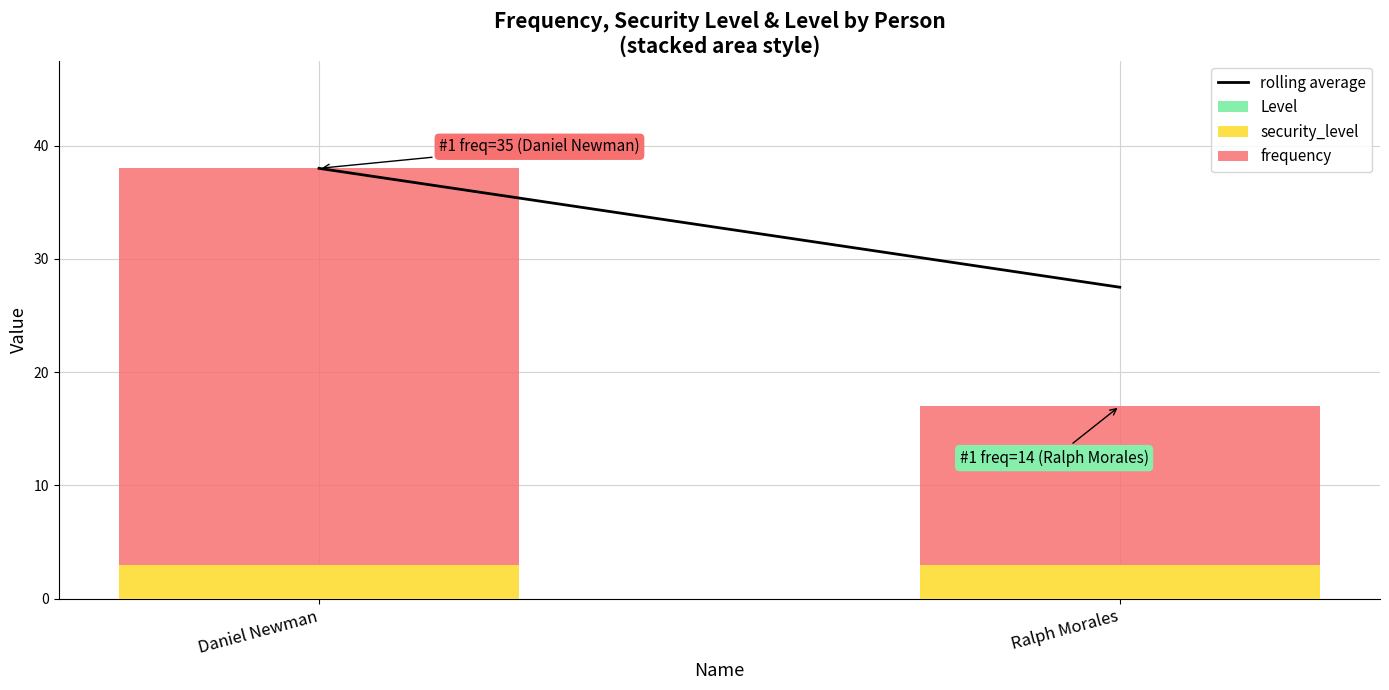

How many bars are there in total?

2